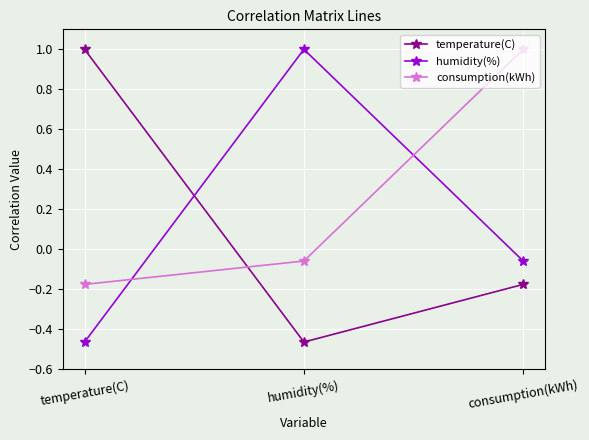

List the series in order of their overall mean, highest first.

consumption(kWh), humidity(%), temperature(C)